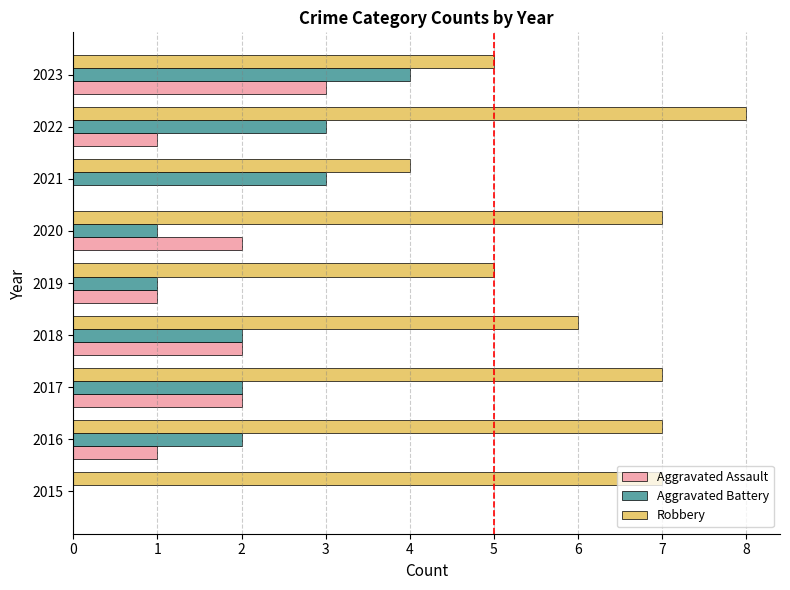

Is it true that Aggravated Assault equals 0 at 2019?

False